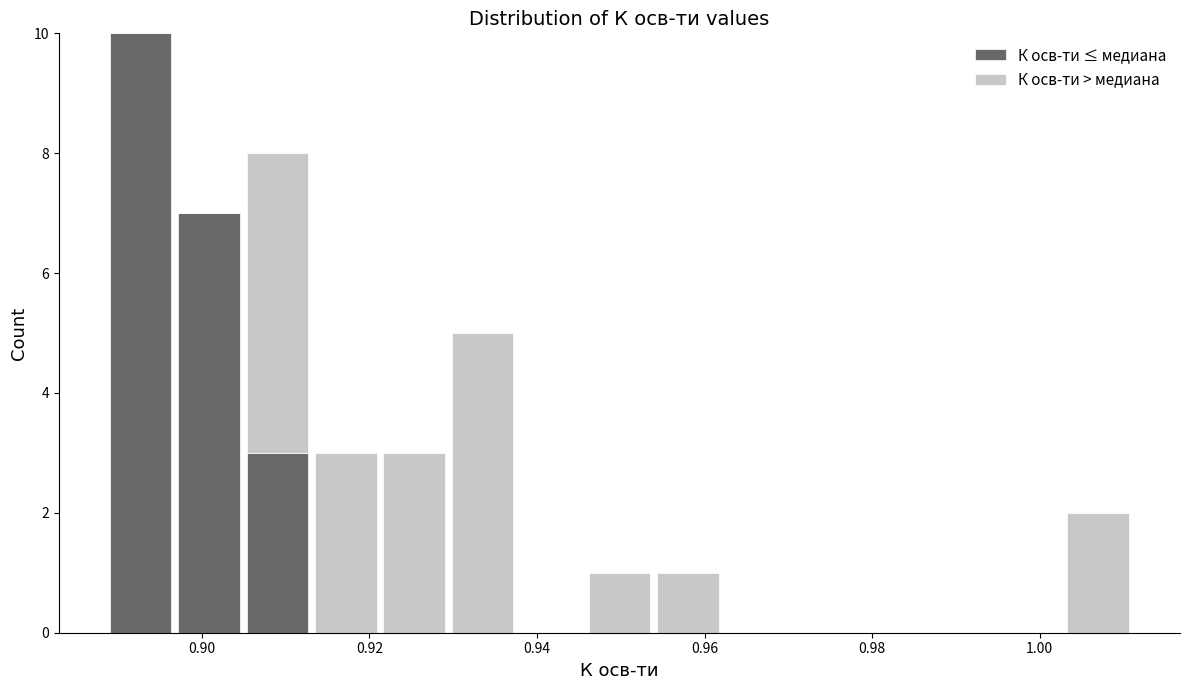

Reading left to right, list every stacked bar in this chart as the range it spans on the x-axis followed by its total height. Neither the bar edges nor the heights are printed on the chart, so give them approximately, as read against the axes.

0.888 to 0.896: 10
0.896 to 0.904: 7
0.904 to 0.914: 8
0.914 to 0.922: 3
0.922 to 0.930: 3
0.930 to 0.938: 5
0.938 to 0.946: 0
0.946 to 0.954: 1
0.954 to 0.962: 1
0.962 to 0.970: 0
0.970 to 0.978: 0
0.978 to 0.986: 0
0.986 to 0.994: 0
0.994 to 1.002: 0
1.002 to 1.012: 2